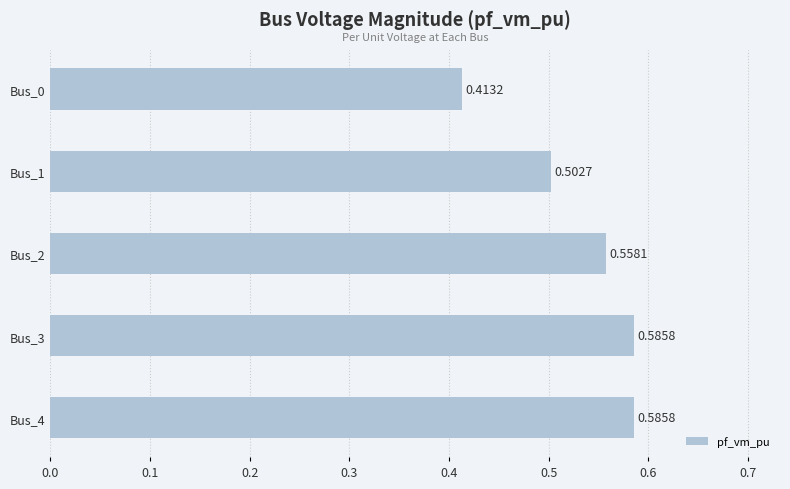

Which has a higher value, Bus_3 or Bus_0?

Bus_3